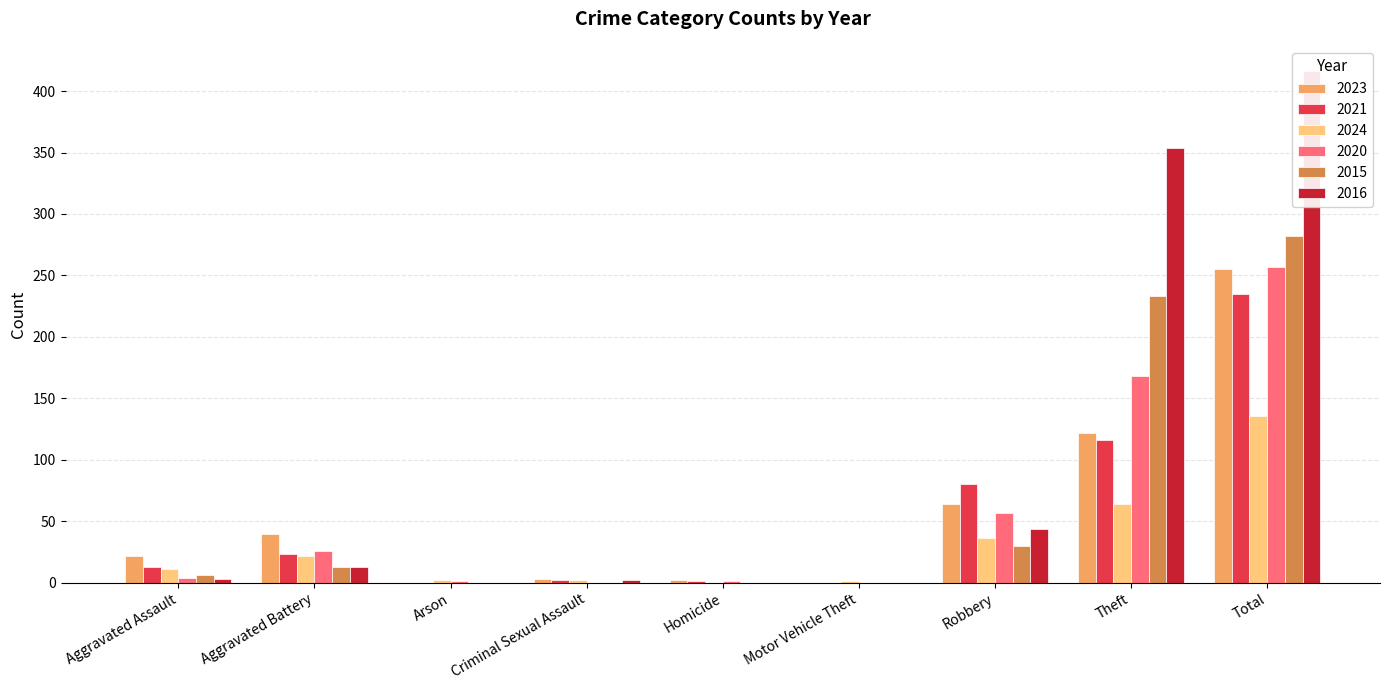

What position from the left is Arson?

3